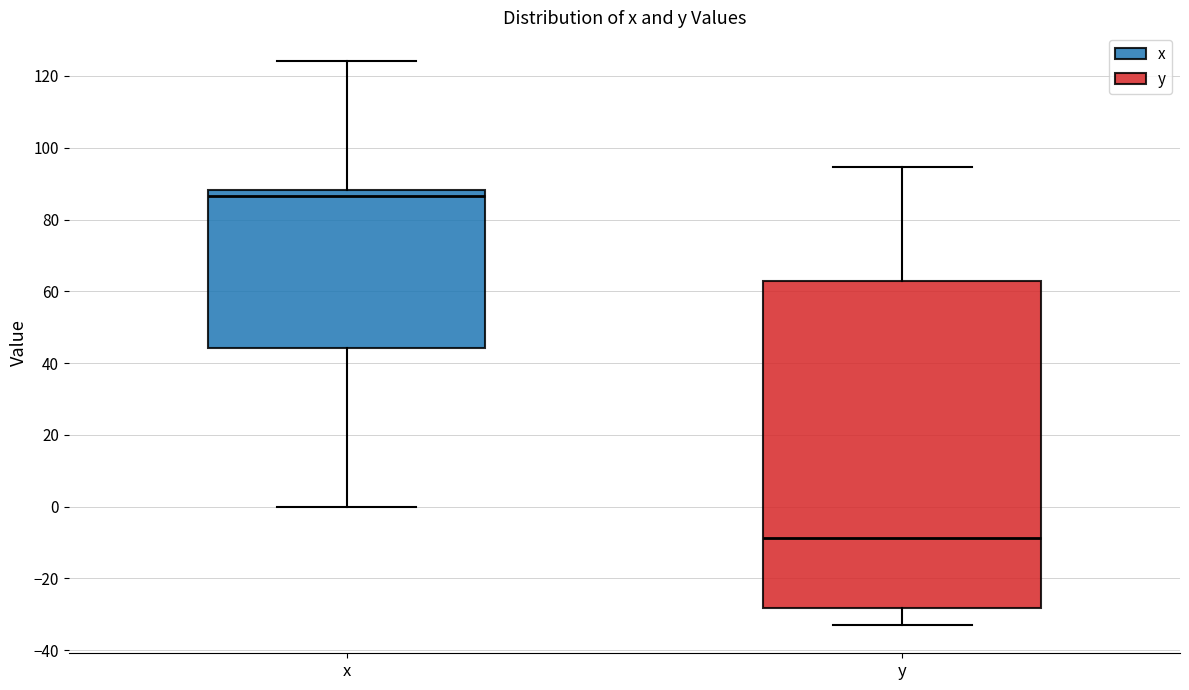

Which box has the lowest median line?

y